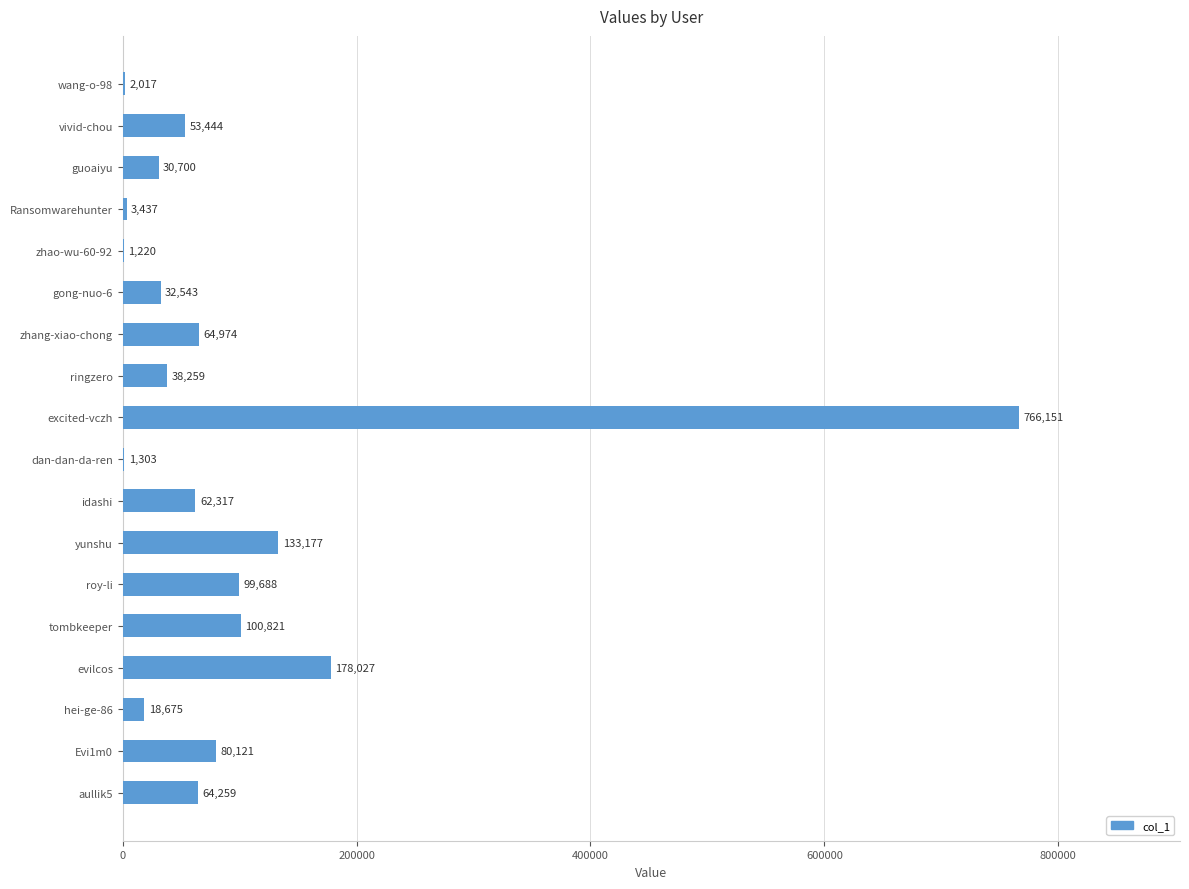

How many series are shown in this chart?

1